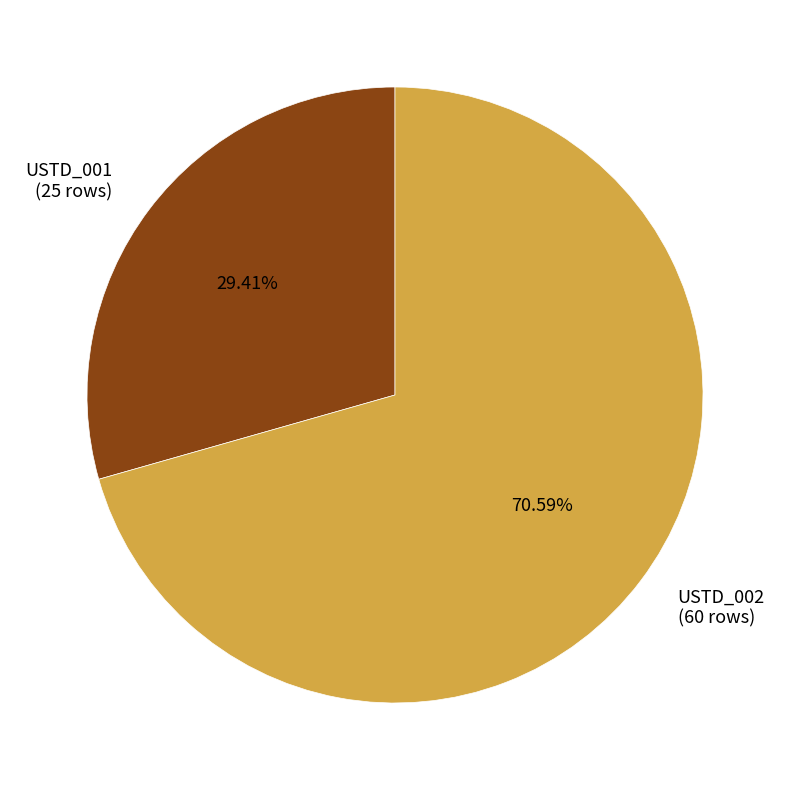

What portion of the pie excludes USTD_002?

29.4%